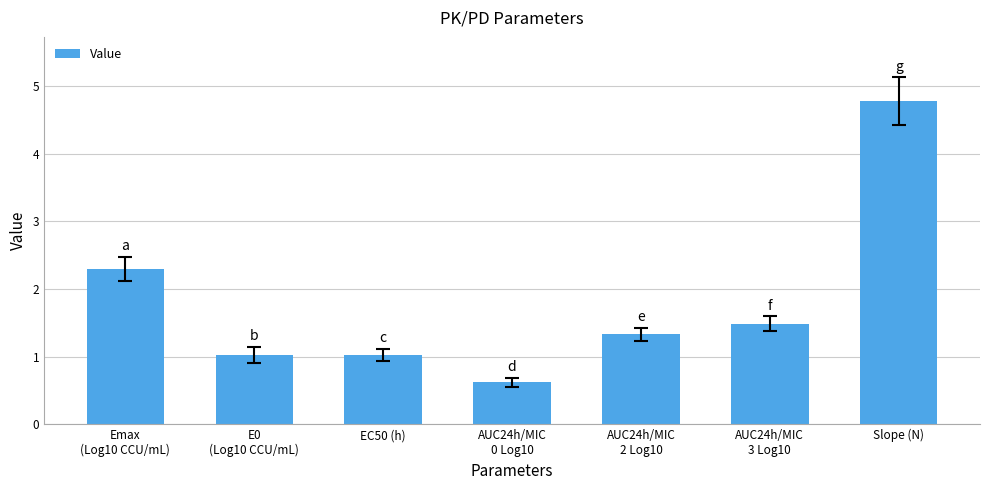

What is the sum of the values at E0
(Log10 CCU/mL) and Slope (N)?

5.8